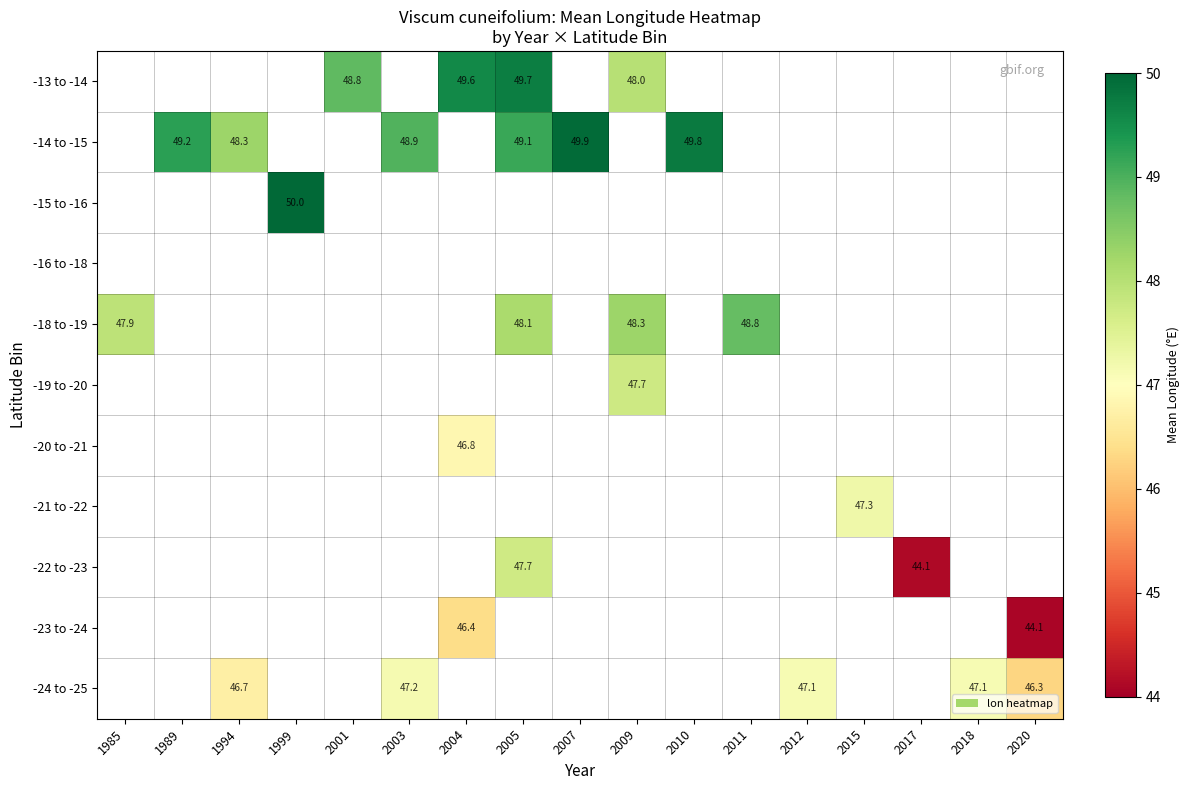

Count the number of data series in this chart.

11